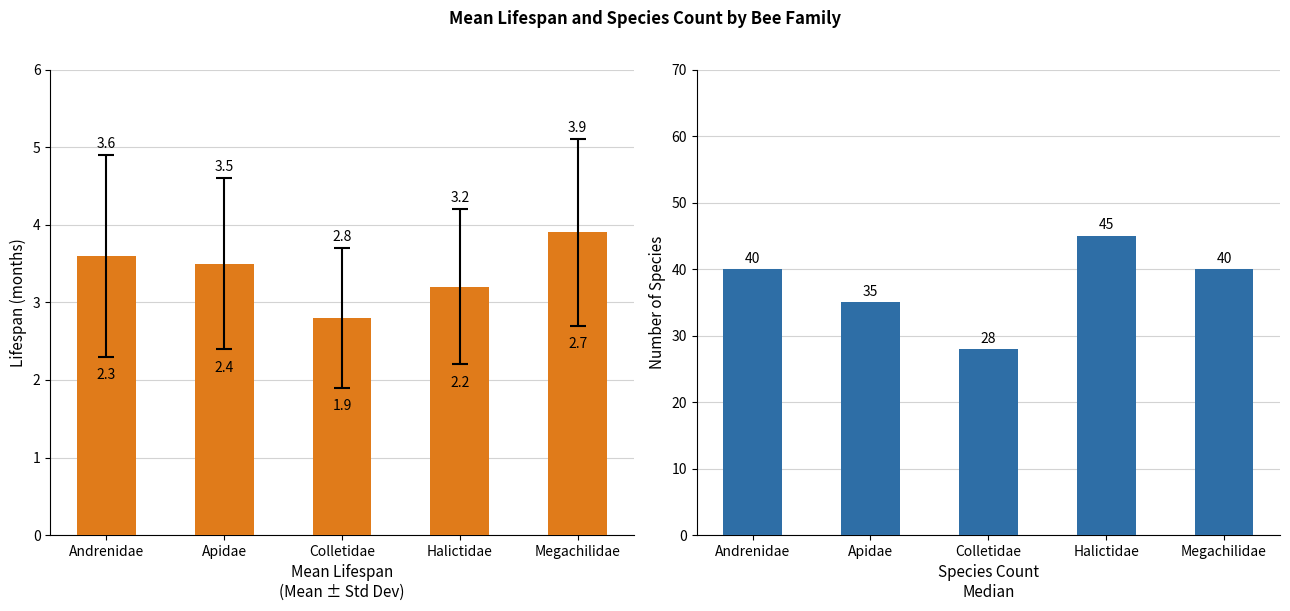

Where does the Species Count series first go above 40?

Halictidae